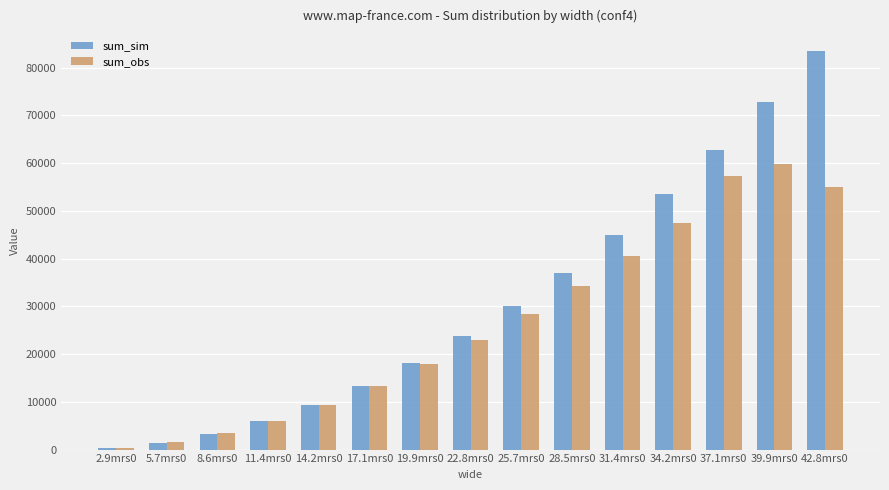

What is the minimum value for sum_obs?

378.1